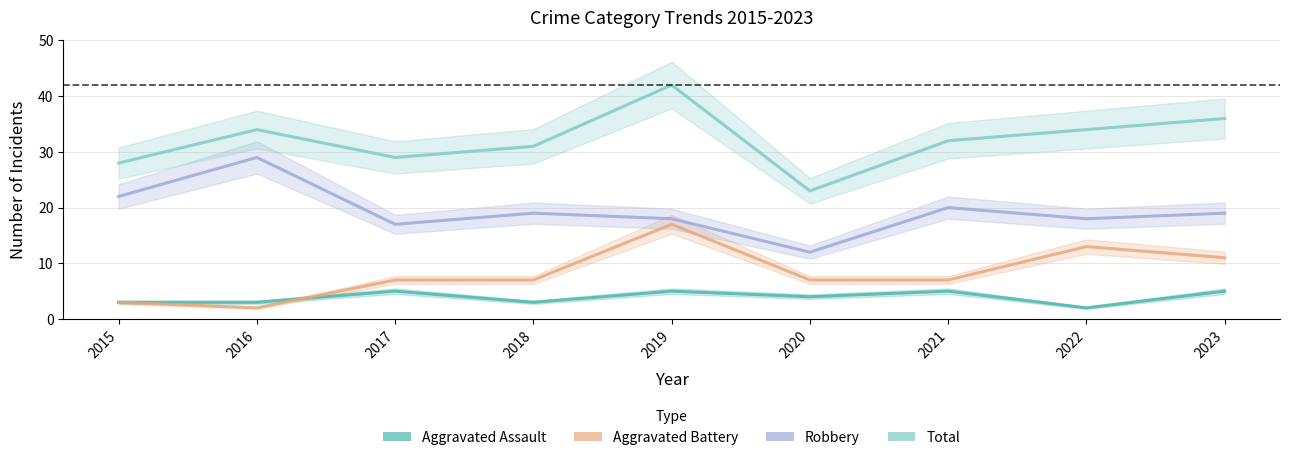

What is the minimum value for Total?

23